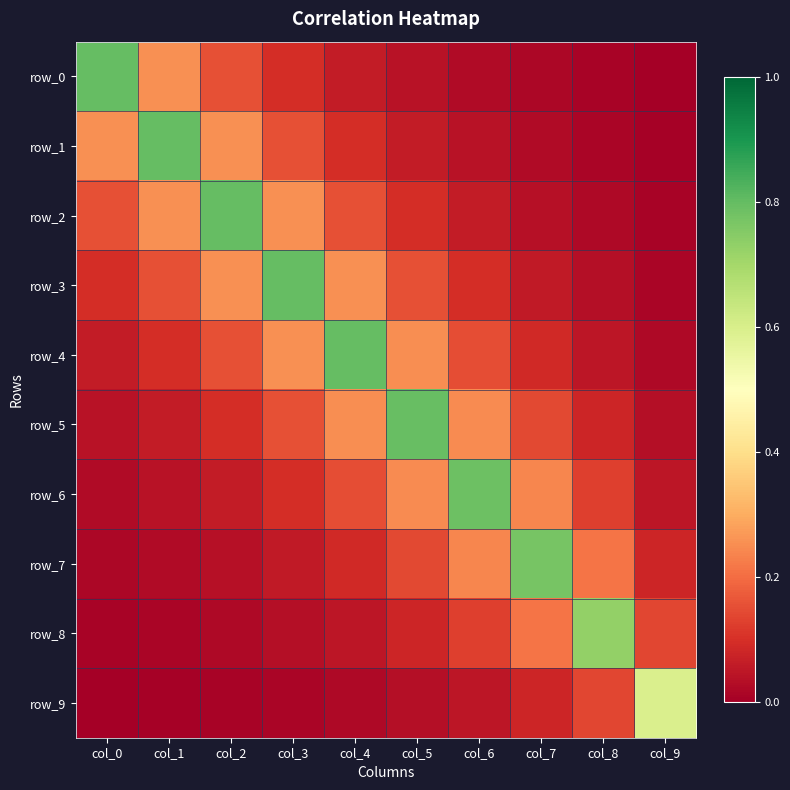

Is the value of row_6 at col_3 greater than the value of row_4 at col_4?

No